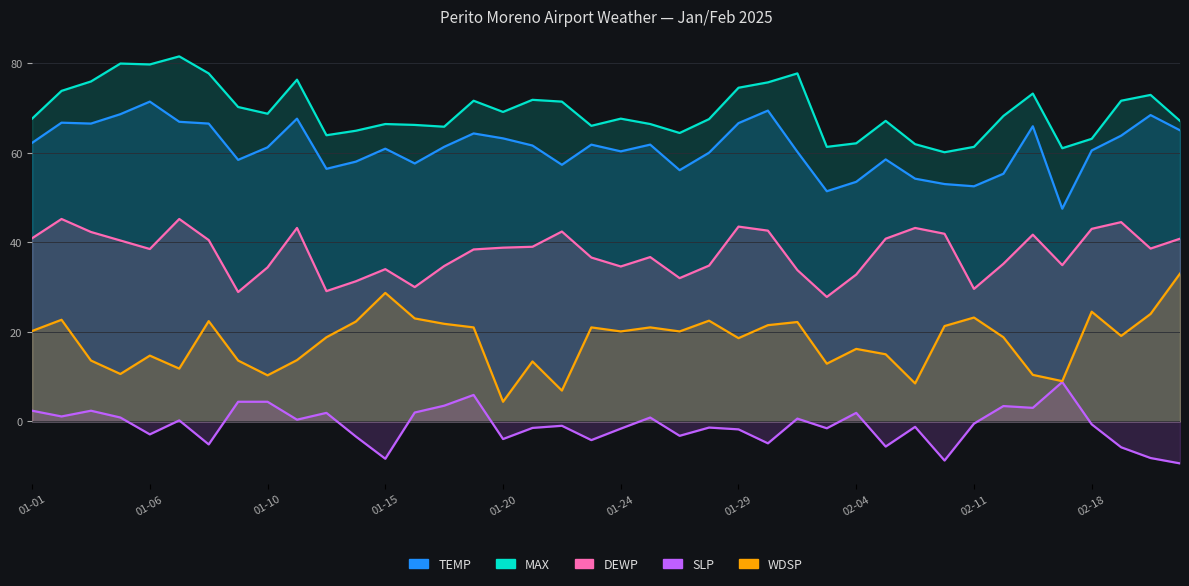

True or false: DEWP and MAX cross at least once.

False